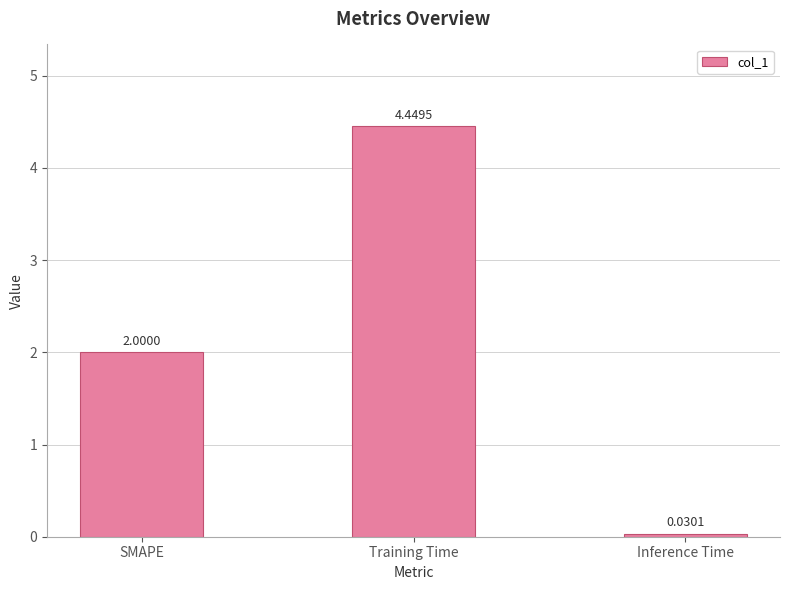

Which label corresponds to the smallest value in the chart?

Inference Time